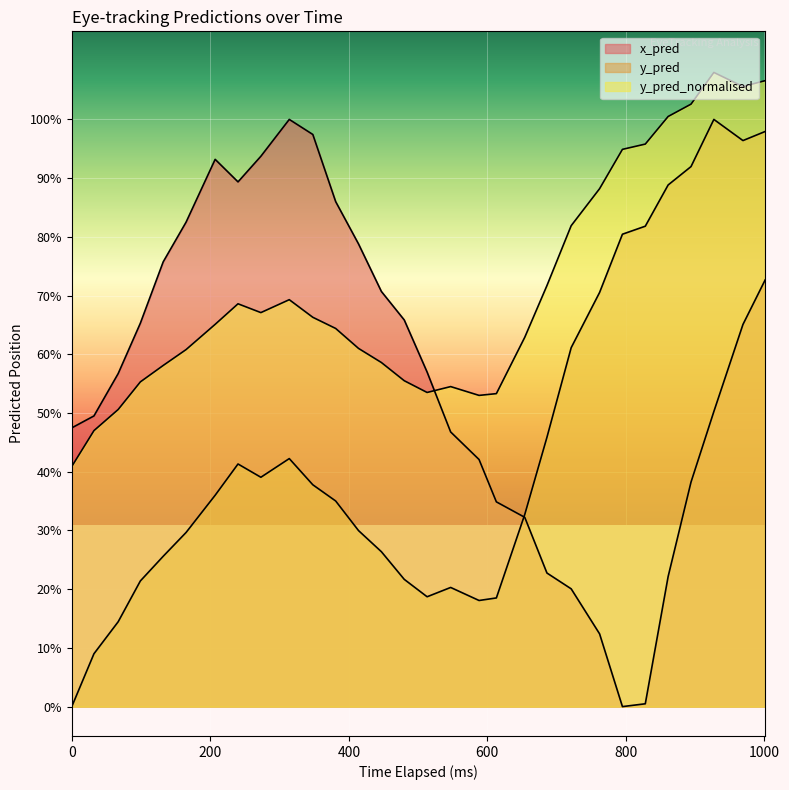

What is the difference between the y_pred_normalised values at 721 and 207?

0.2